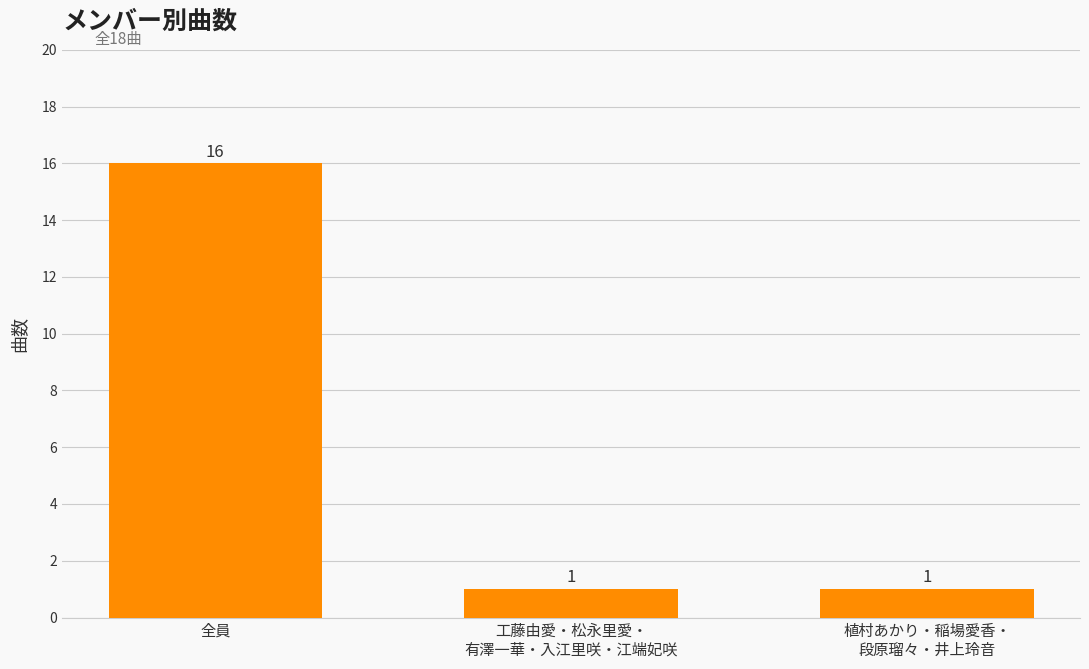

Reading left to right, list all the values displayed in this chart.

全員=16	工藤由愛・松永里愛・
有澤一華・入江里咲・江端妃咲=1	植村あかり・稲場愛香・
段原瑠々・井上玲音=1